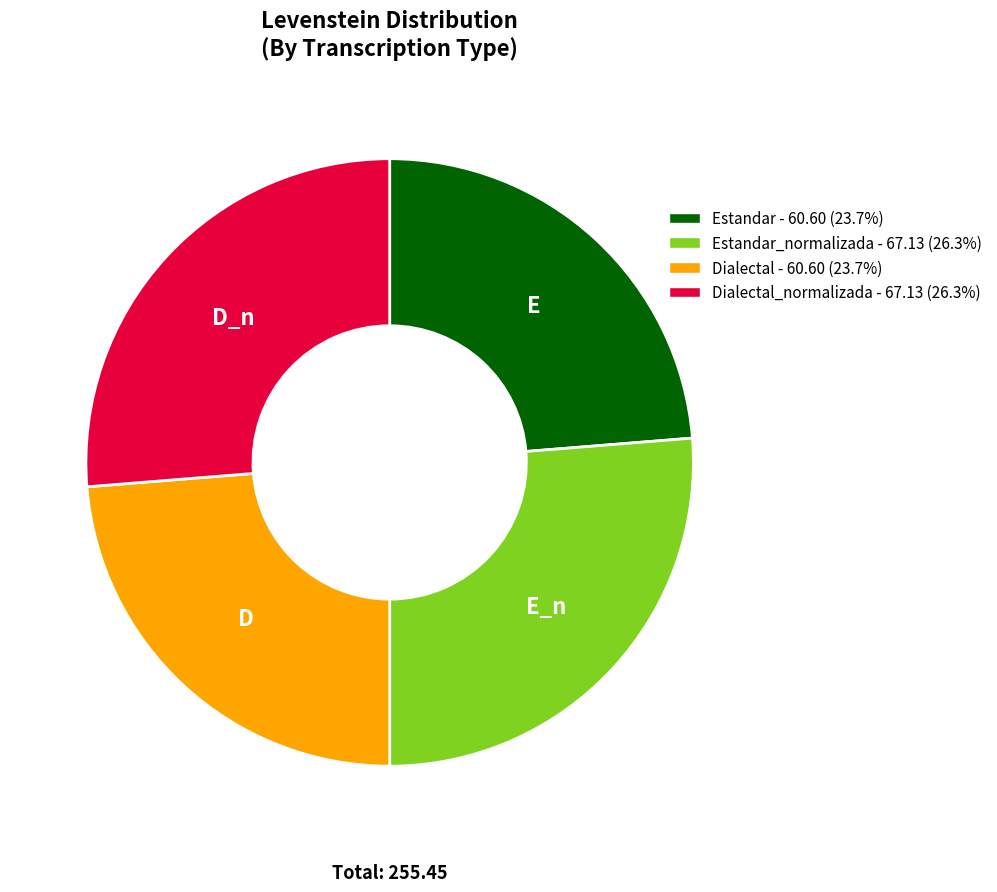

Does any single category account for the majority?

No